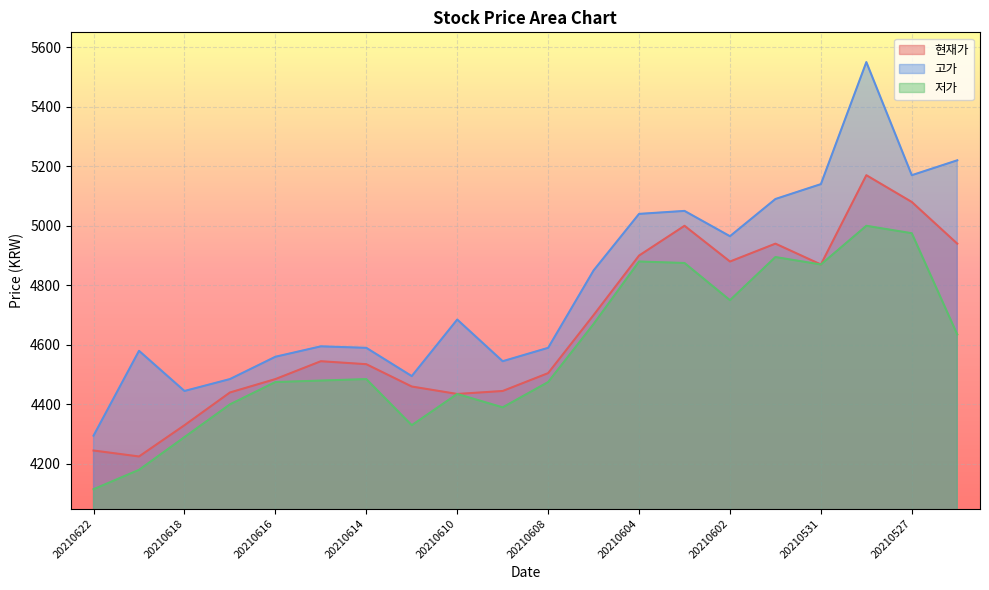

Which series has the widest spread of values?

고가